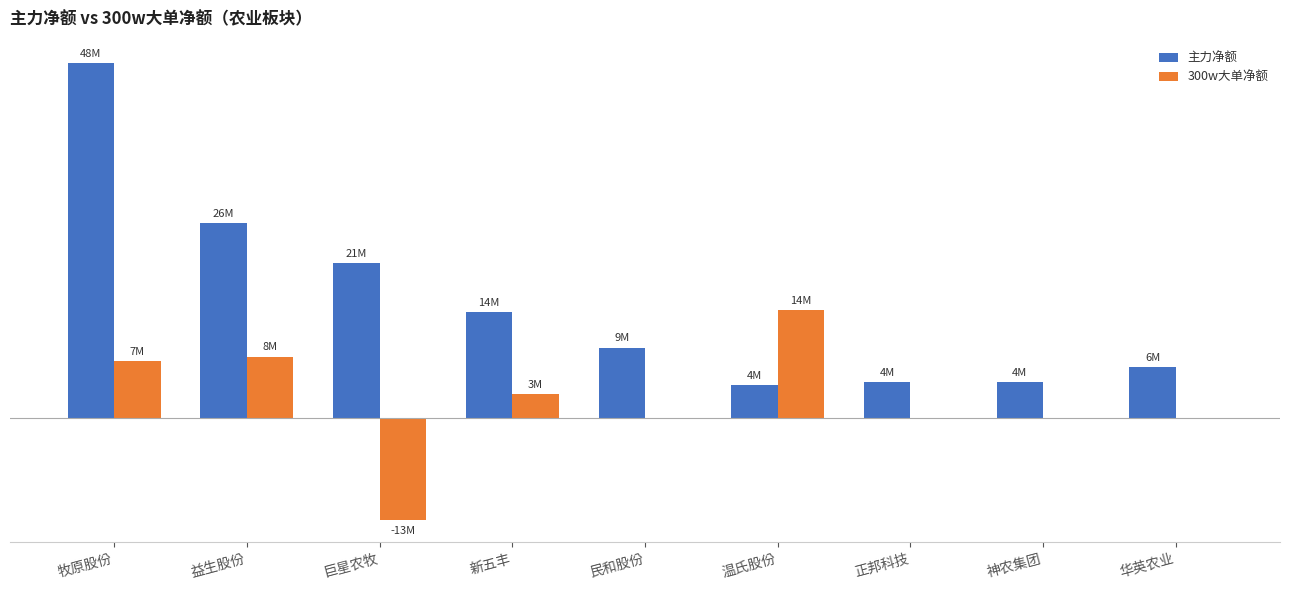

What is the sum of all 主力净额 values?

141823860